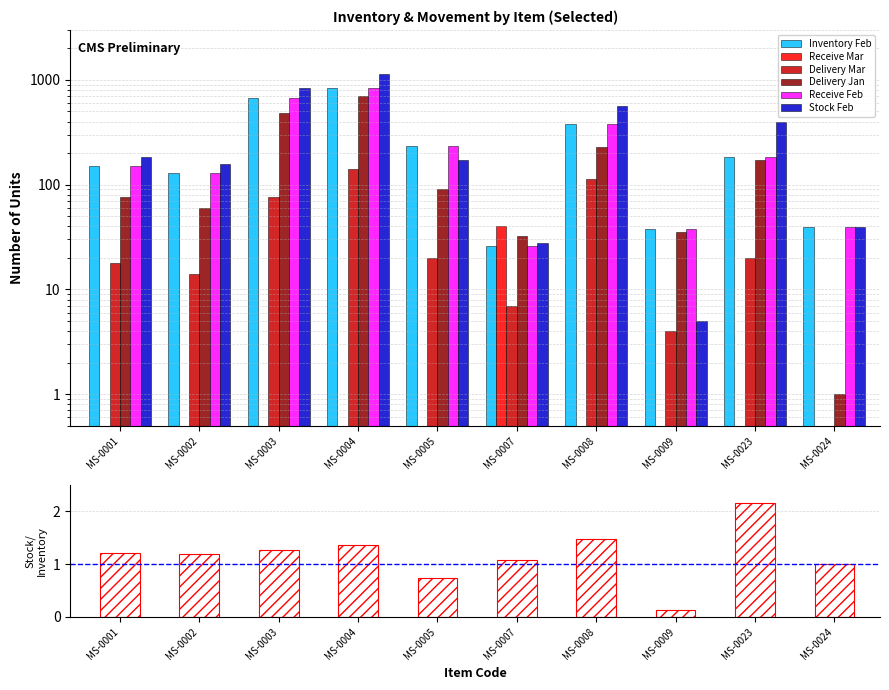

Reading left to right, transcribe all the data shown in this chart.

Inventory Feb: MS-0001=151	MS-0002=130	MS-0003=665	MS-0004=830	MS-0005=232	MS-0007=26	MS-0008=381	MS-0009=38	MS-0023=184	MS-0024=39
Receive Mar: MS-0001=0	MS-0002=0	MS-0003=0	MS-0004=0	MS-0005=0	MS-0007=40	MS-0008=0	MS-0009=0	MS-0023=0	MS-0024=0
Delivery Mar: MS-0001=18	MS-0002=14	MS-0003=77	MS-0004=140	MS-0005=20	MS-0007=7	MS-0008=112	MS-0009=4	MS-0023=20	MS-0024=0
Delivery Jan: MS-0001=76	MS-0002=60	MS-0003=480	MS-0004=700	MS-0005=91	MS-0007=32	MS-0008=229	MS-0009=35	MS-0023=173	MS-0024=1
Receive Feb: MS-0001=151	MS-0002=130	MS-0003=665	MS-0004=830	MS-0005=232	MS-0007=26	MS-0008=381	MS-0009=38	MS-0023=184	MS-0024=39
Stock Feb: MS-0001=182	MS-0002=156	MS-0003=842	MS-0004=1140	MS-0005=173	MS-0007=28	MS-0008=561	MS-0009=5	MS-0023=399	MS-0024=39